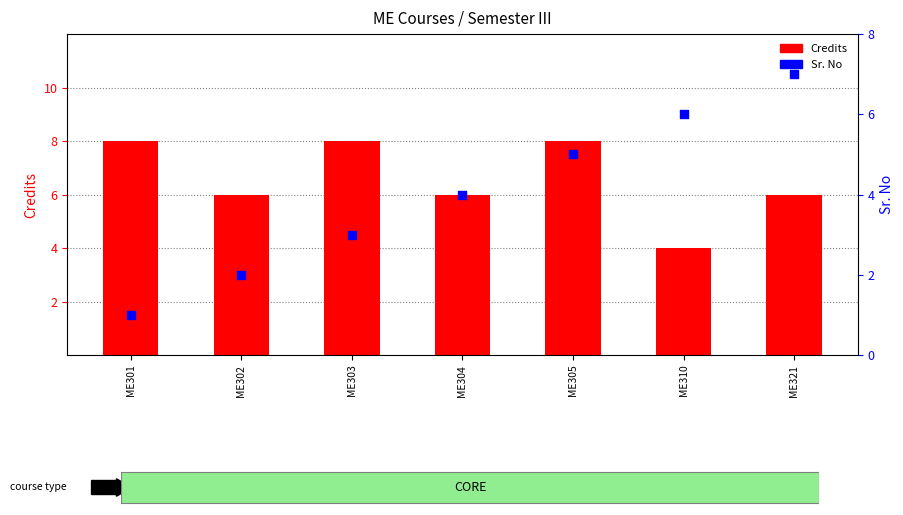

Which series has the widest spread of Y values?

Sr. No